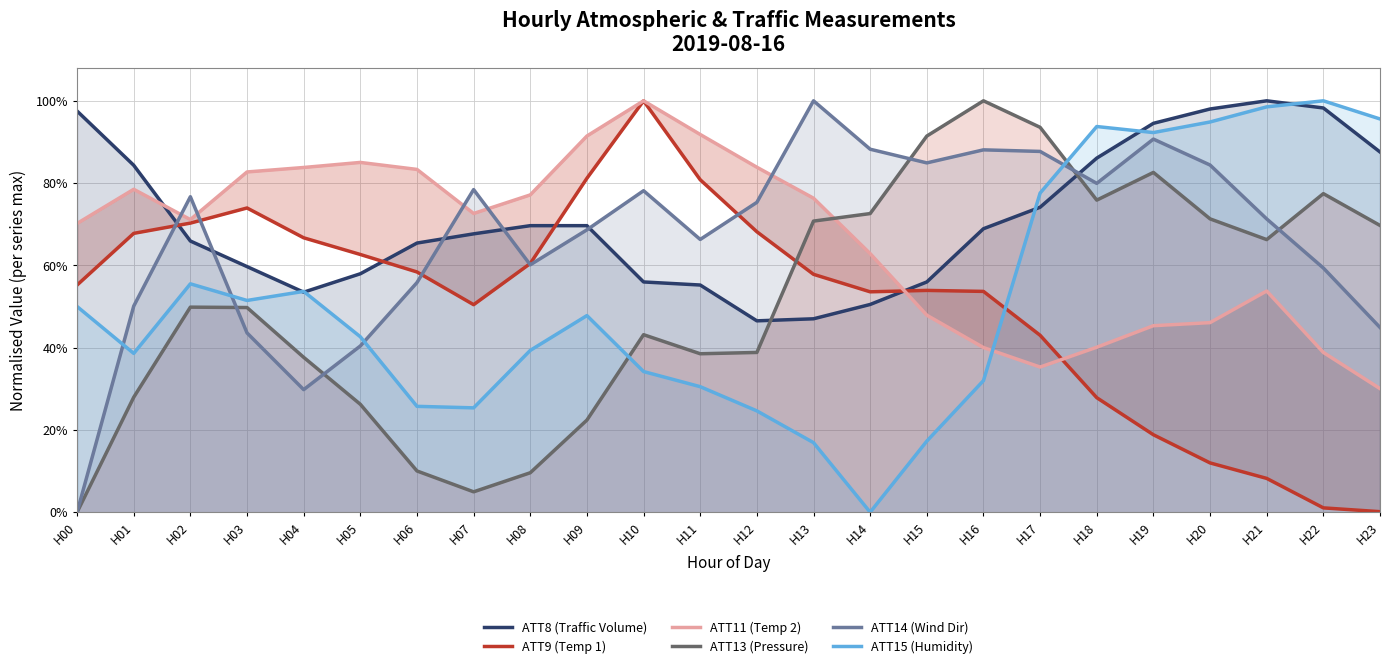

Count the number of categories in the chart.

24